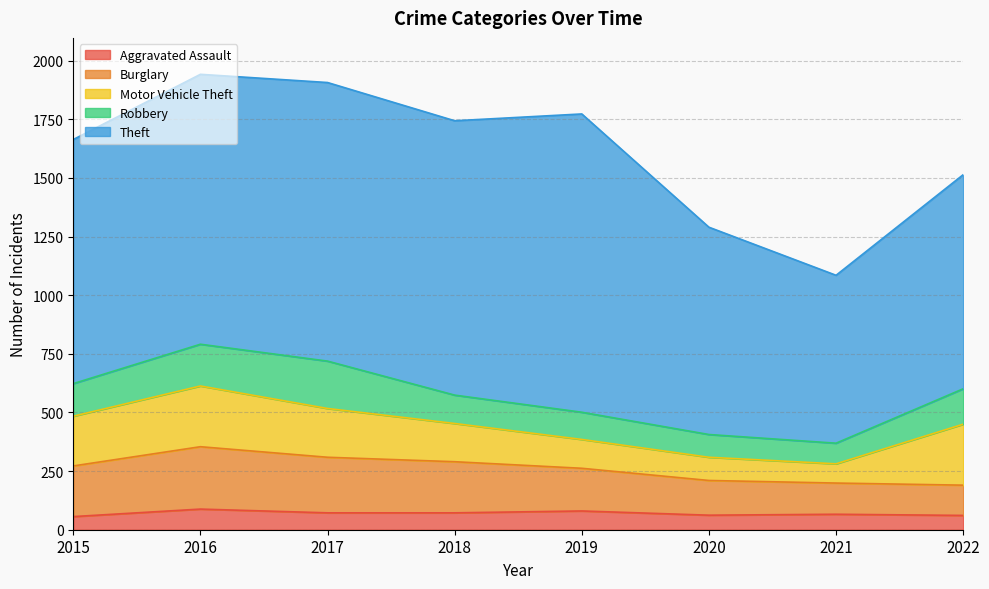

Reading left to right, list all the values displayed in this chart.

Aggravated Assault: 56	88	72	72	80	62	66	61
Burglary: 216	266	237	218	182	148	133	129
Motor Vehicle Theft: 212	259	208	163	123	99	82	260
Robbery: 139	178	202	121	116	97	88	151
Theft: 1041	1151	1188	1170	1272	884	716	913